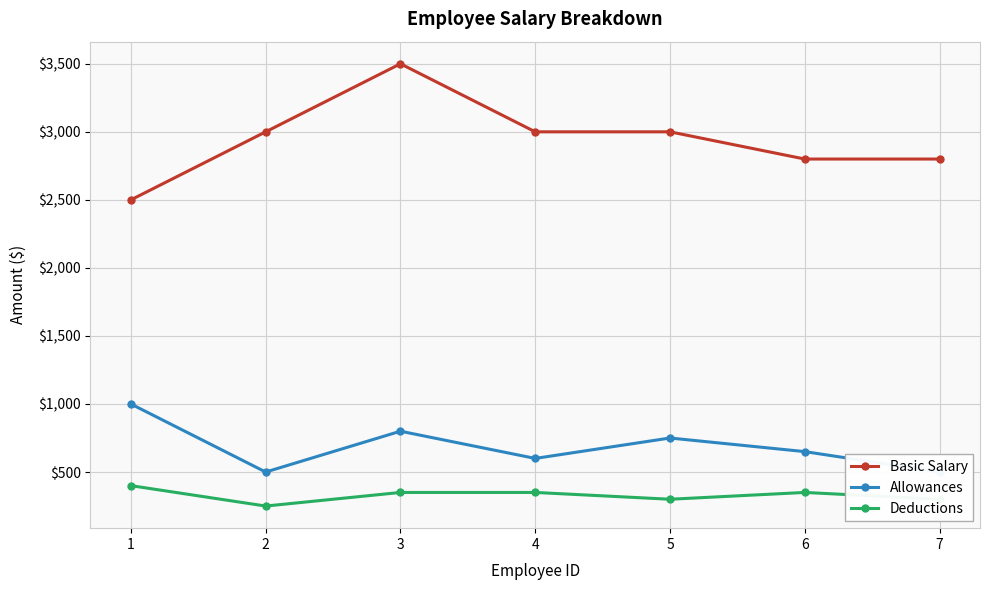

What is the value of the Basic Salary point at the 1st from the left?

2500